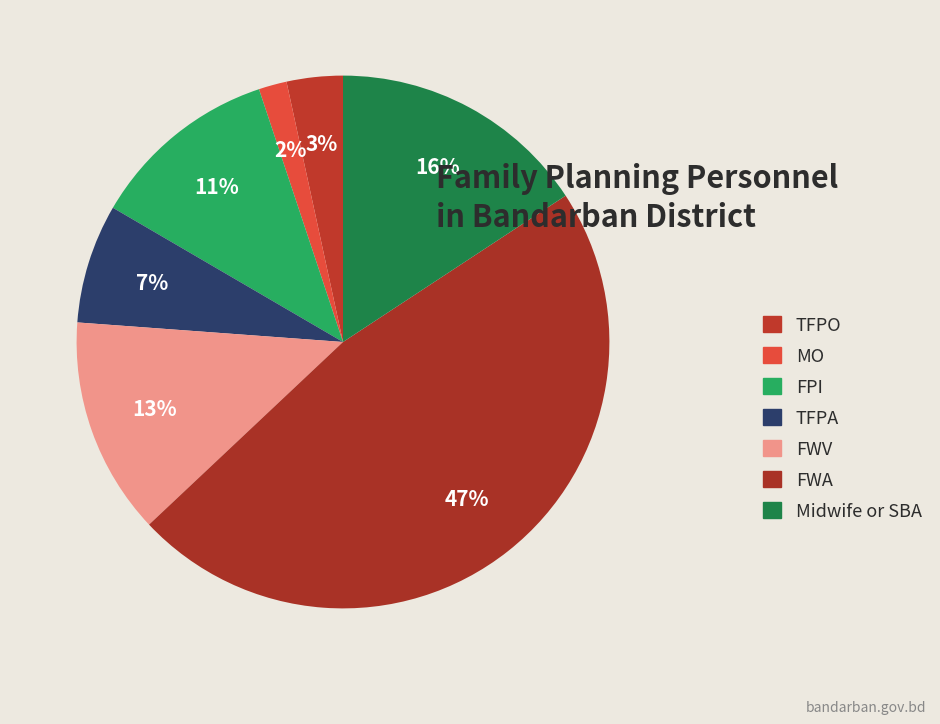

Approximately how many times larger is the value at TFPO compared to FWV?

0.3